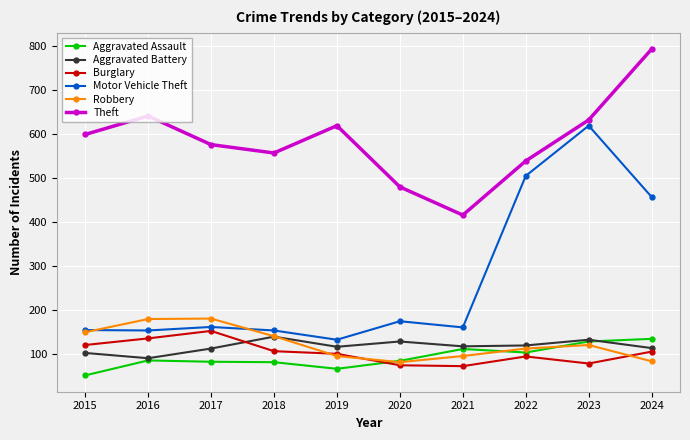

True or false: Burglary has a value of 130 at 2023.

False